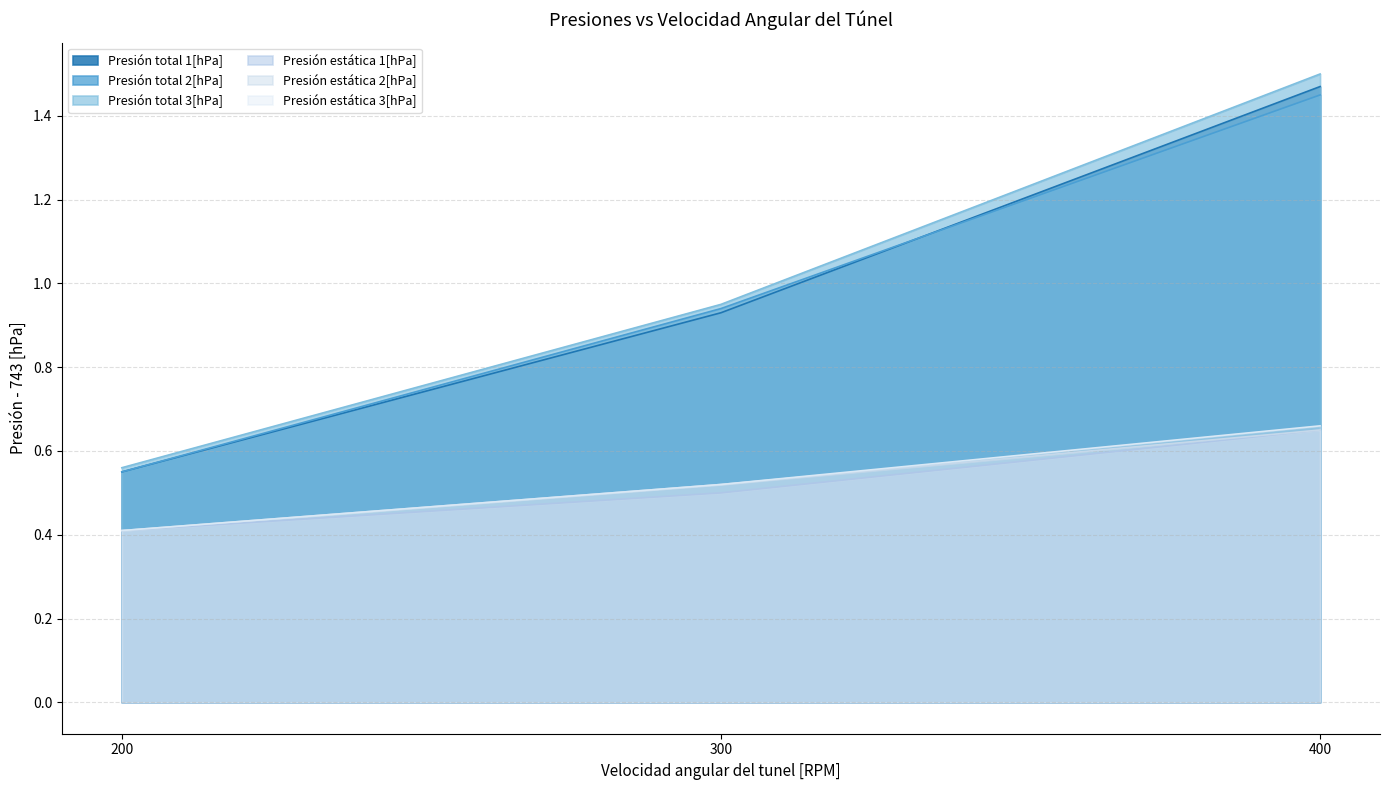

Is it true that Presión estática 3[hPa] equals 0.2 at 400?

False